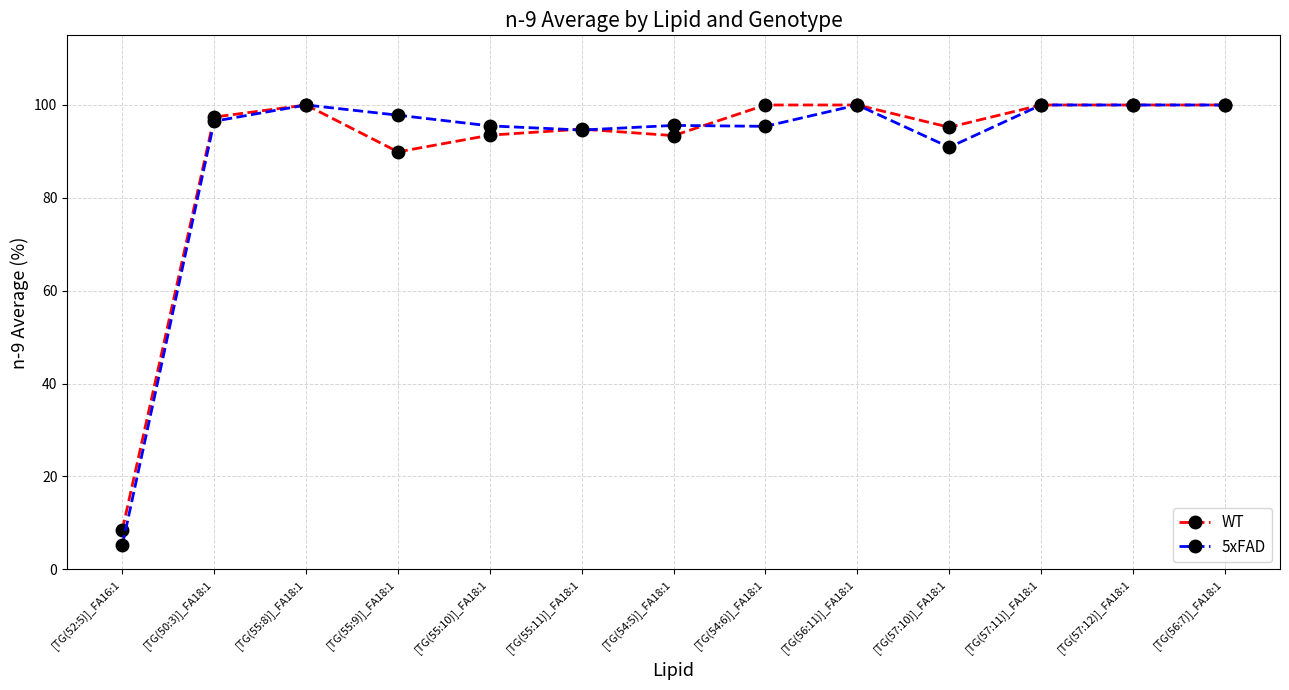

The value of 5xFAD at [TG(57:10)]_FA18:1 is 146.4. True or false?

False